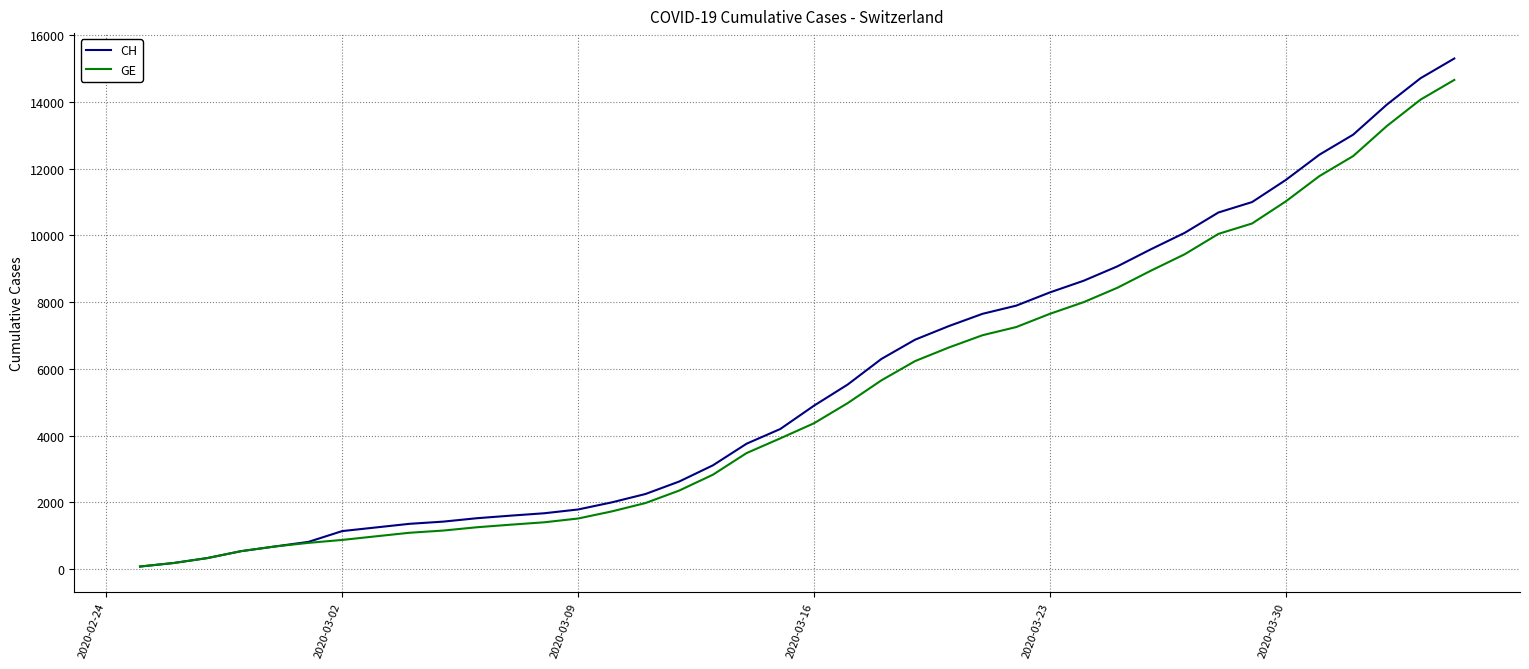

Which series has the widest spread of values?

CH